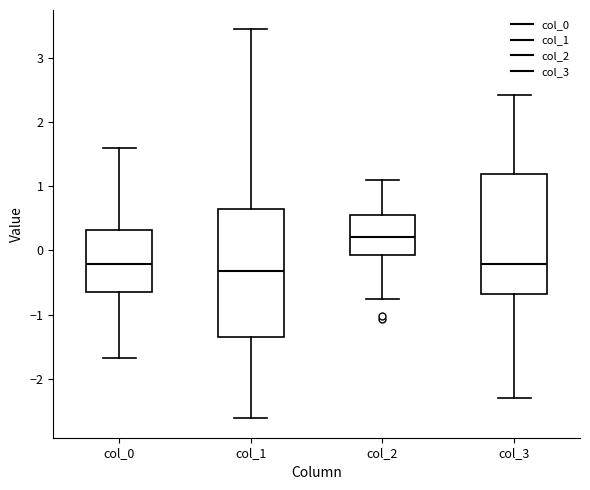

Reading left to right, read every box against the y-axis: the position of its median line, the range the box covers, and the ends of its whiskers. The values are not printed on the chart, so give them approximately, as read against the axis.

col_0: median -0.2, box -0.6 to 0.3, whiskers -1.7 to 1.6
col_1: median -0.3, box -1.4 to 0.6, whiskers -2.6 to 3.4
col_2: median 0.2, box -0.1 to 0.6, whiskers -0.8 to 1.1
col_3: median -0.2, box -0.7 to 1.2, whiskers -2.3 to 2.4